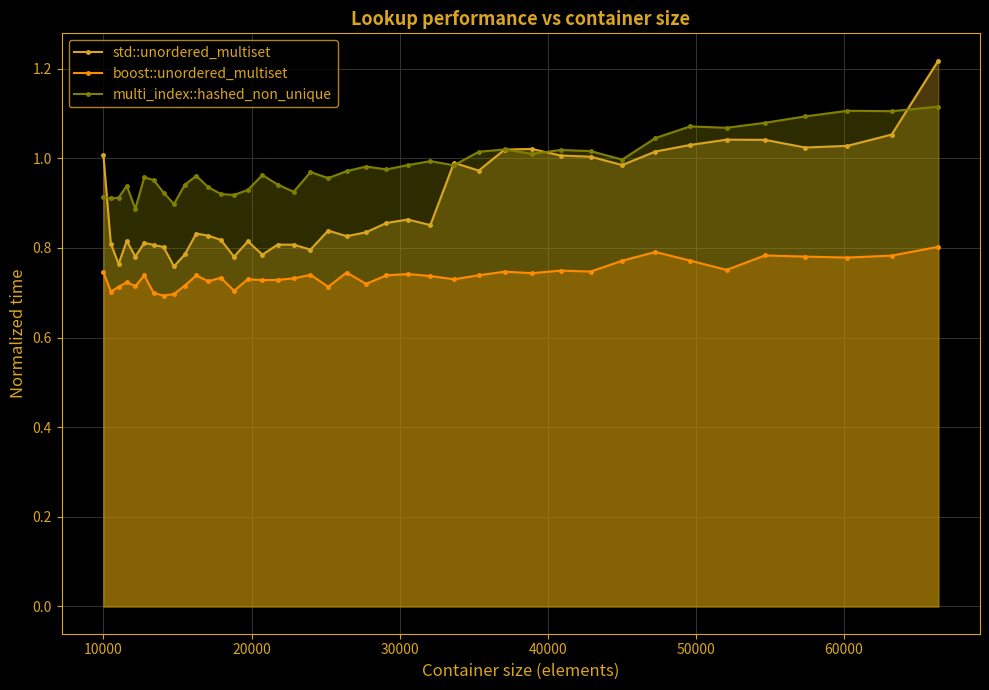

What is the maximum value shown in the chart?

1.2